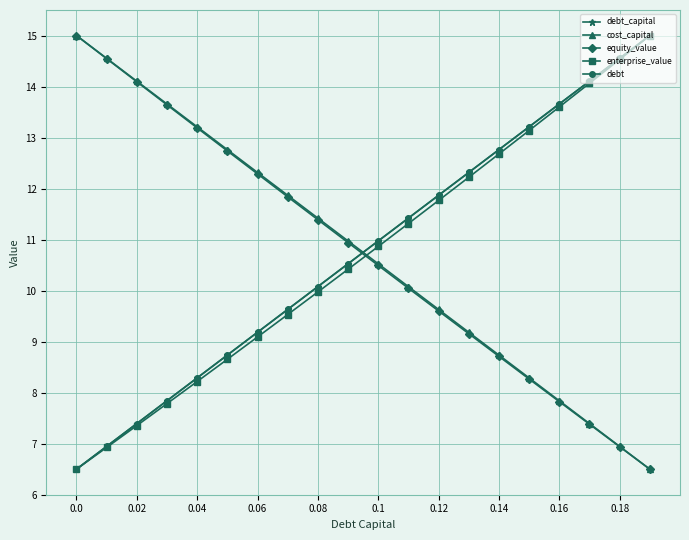

What is the lowest value of the enterprise_value series?

6.5